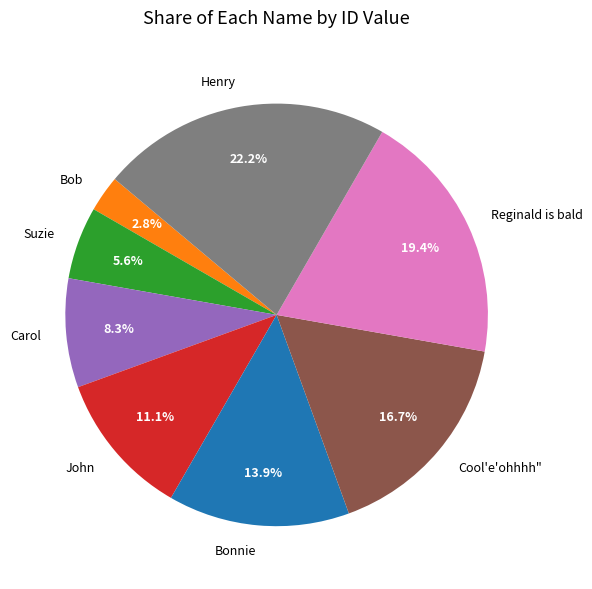

Is there any slice that represents more than half of the pie?

No